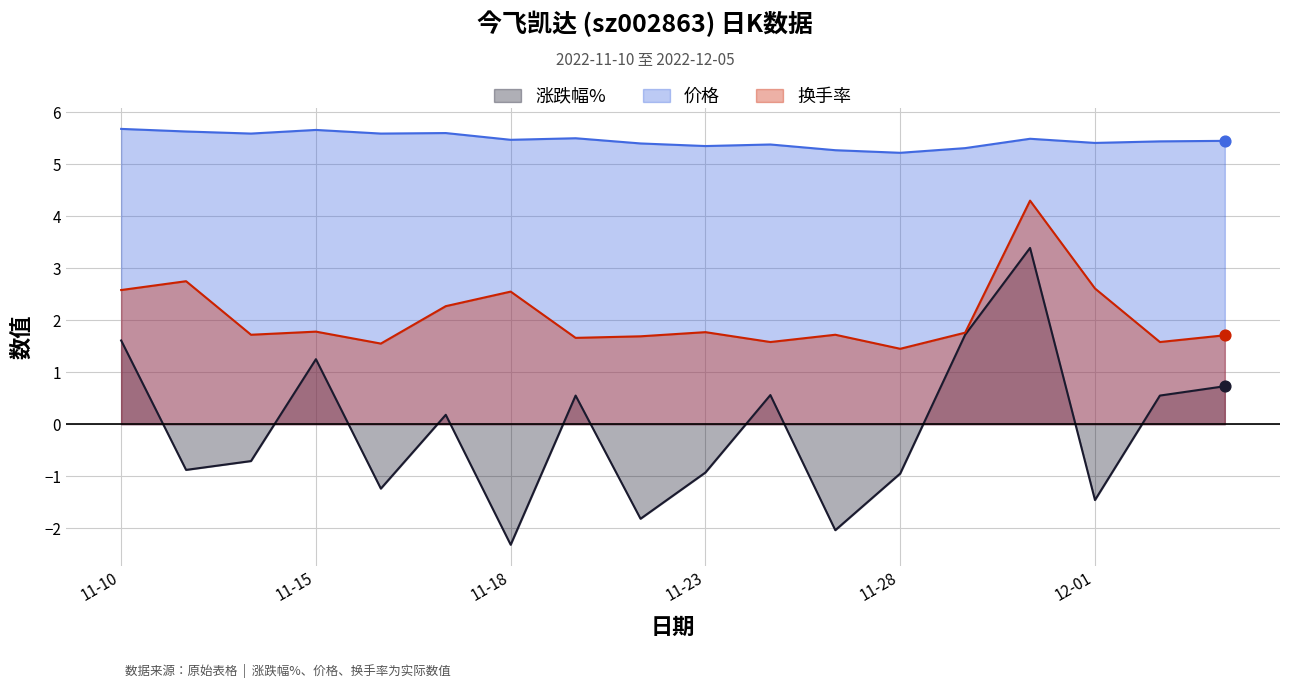

Which series has the largest total across all categories?

价格